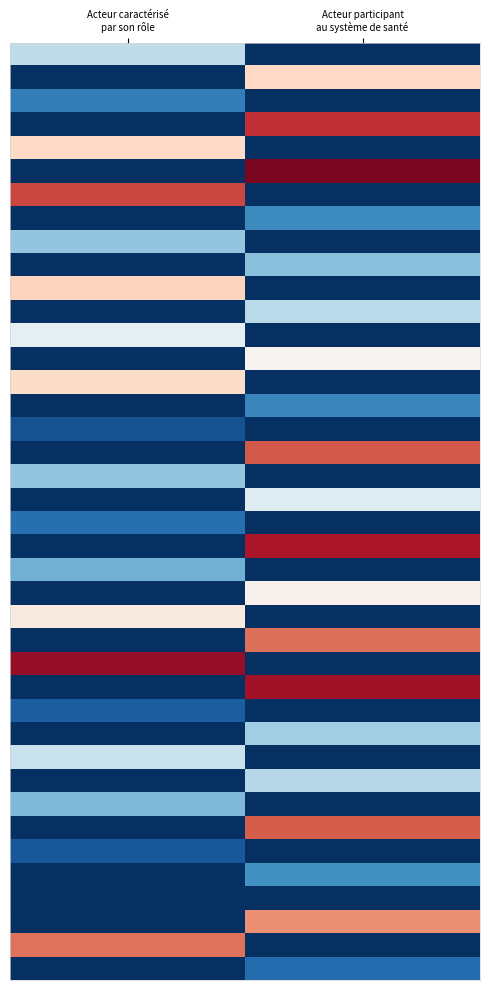

At which category is the sum across all series the highest?

Acteur participant
au système de santé